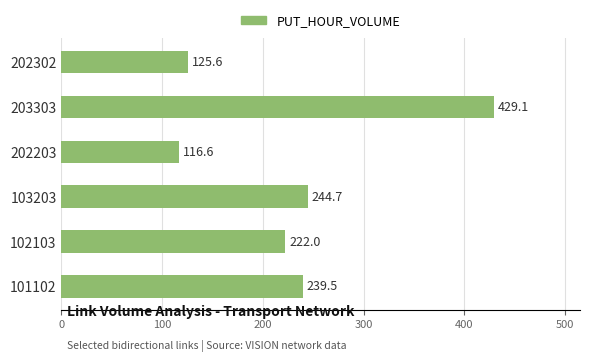

What is the maximum value shown in the chart?

429.1